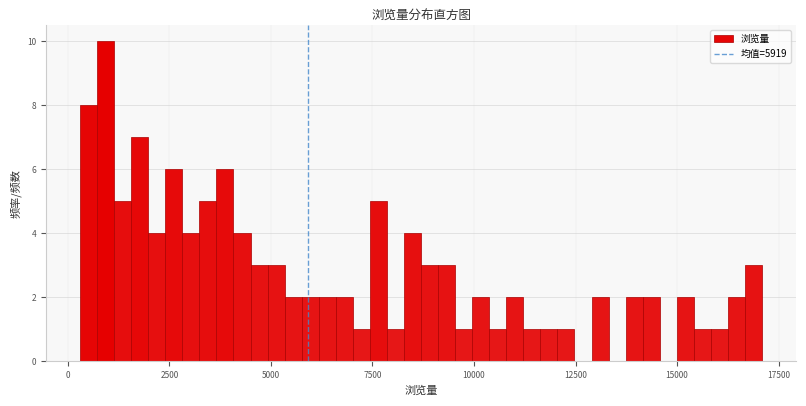

Around what value on the x-axis is the tallest bar? Give the approximate position of its centre, as read against the axis.

1000